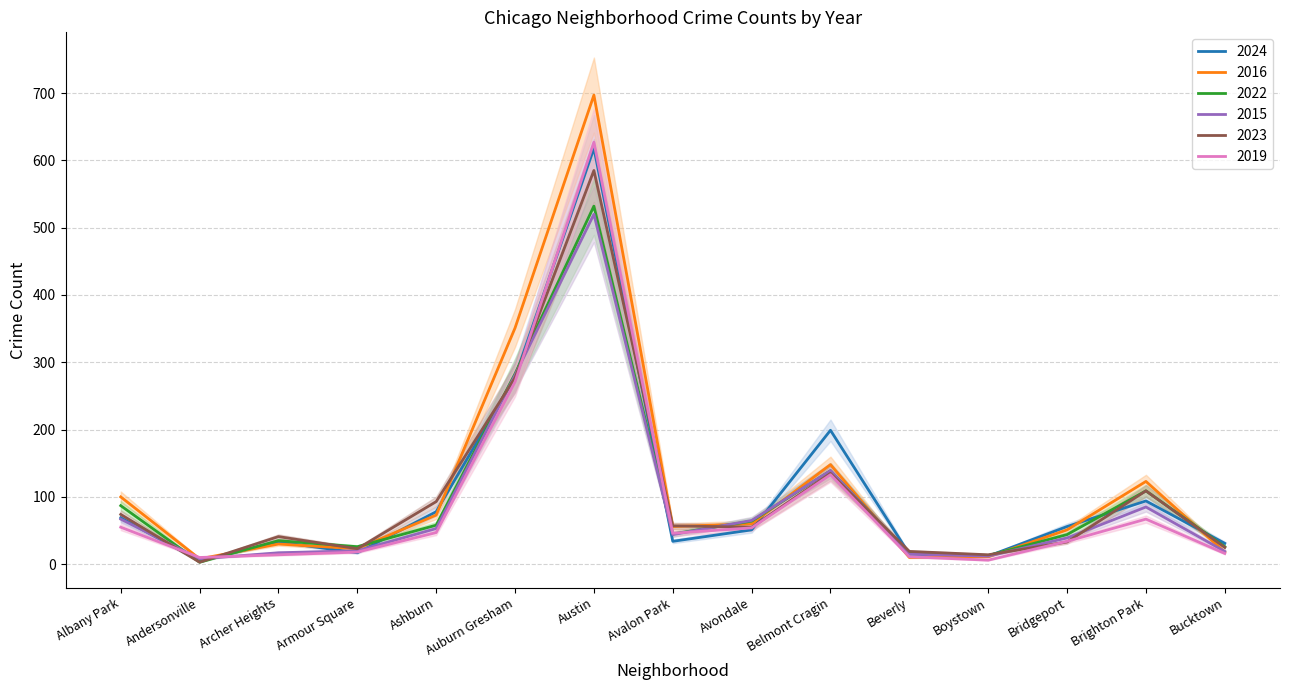

What are all the series names shown in the legend?

2024, 2016, 2022, 2015, 2023, 2019